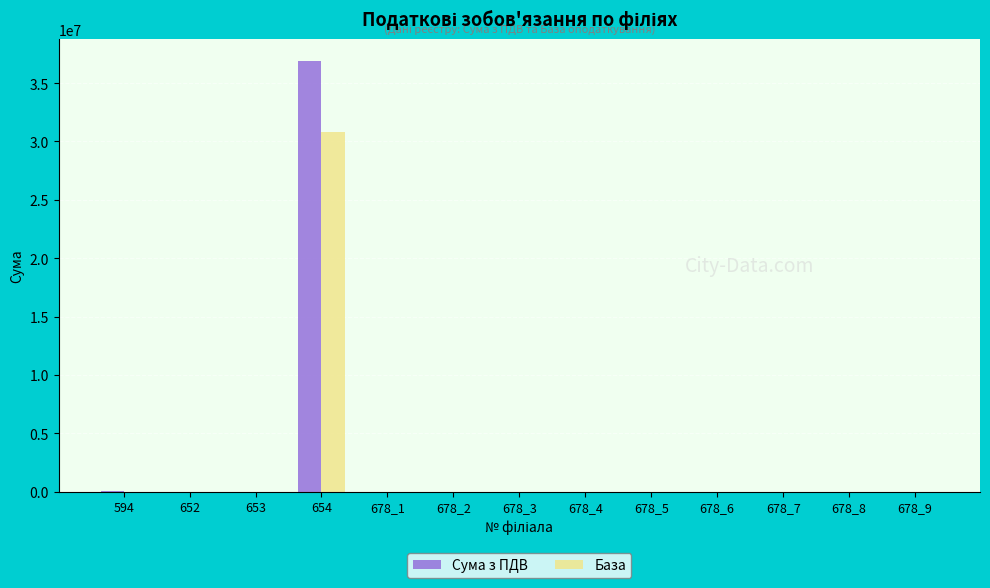

Count the number of categories in the chart.

13